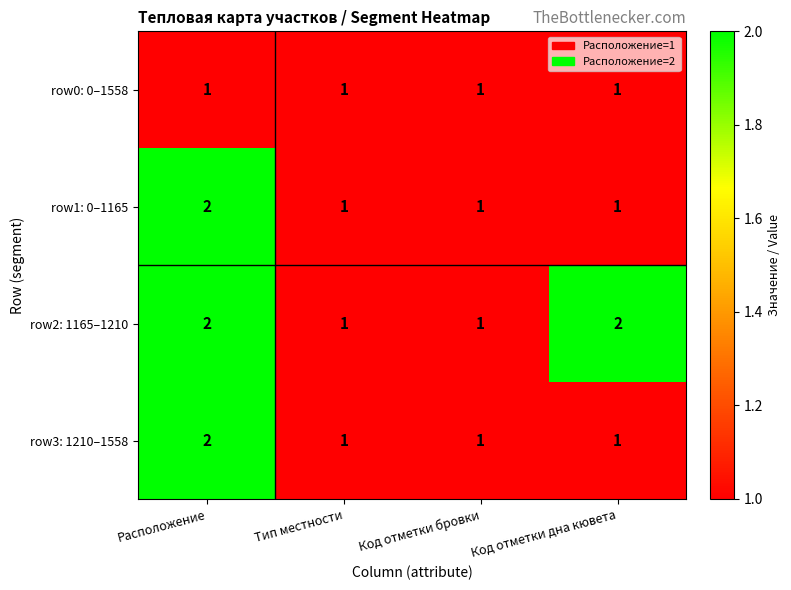

How many row3: 1210–1558 values are between 1 and 2?

4